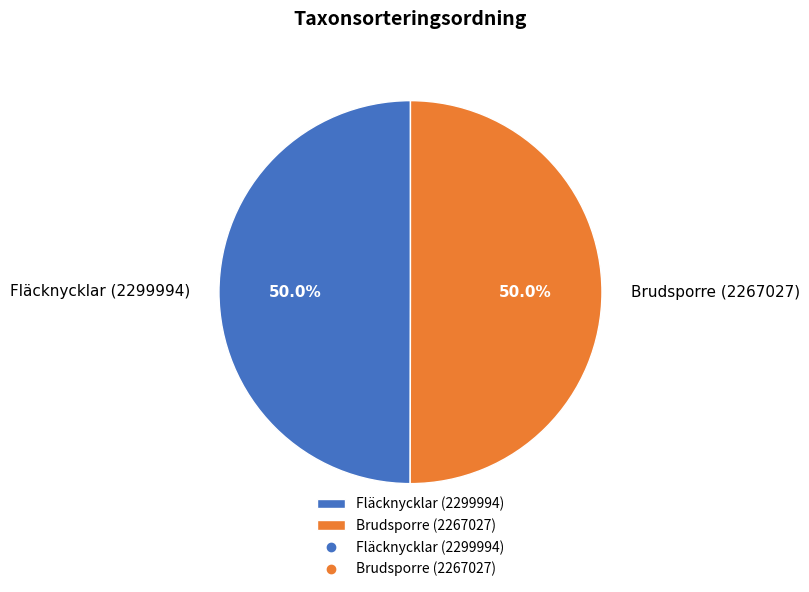

Count the number of slices in the pie.

2